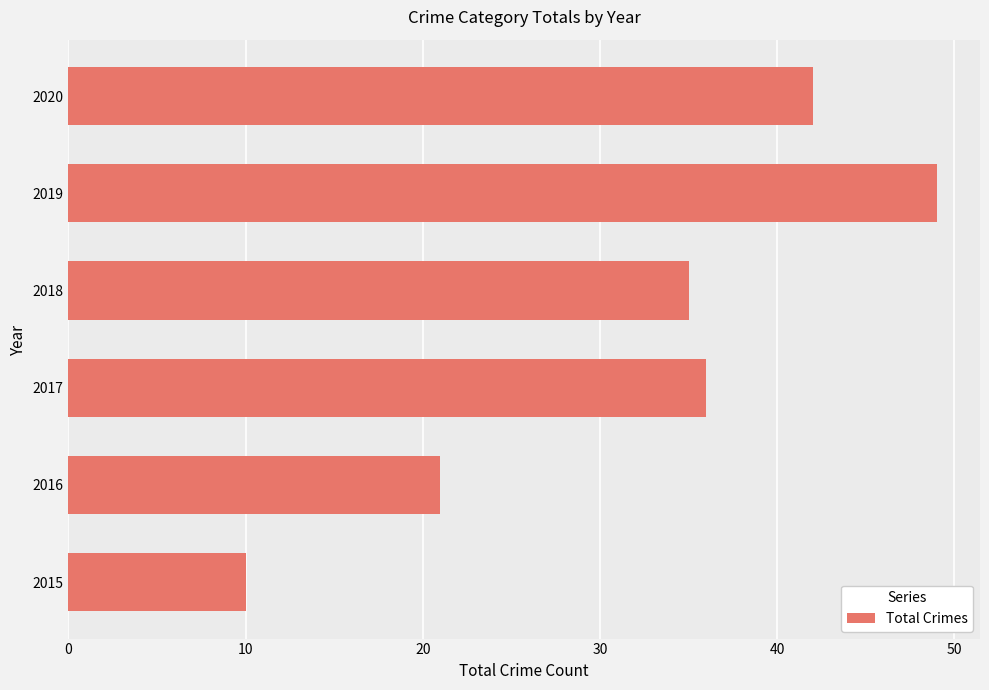

What is the ratio of the value at 2018 to the value at 2019?

0.7